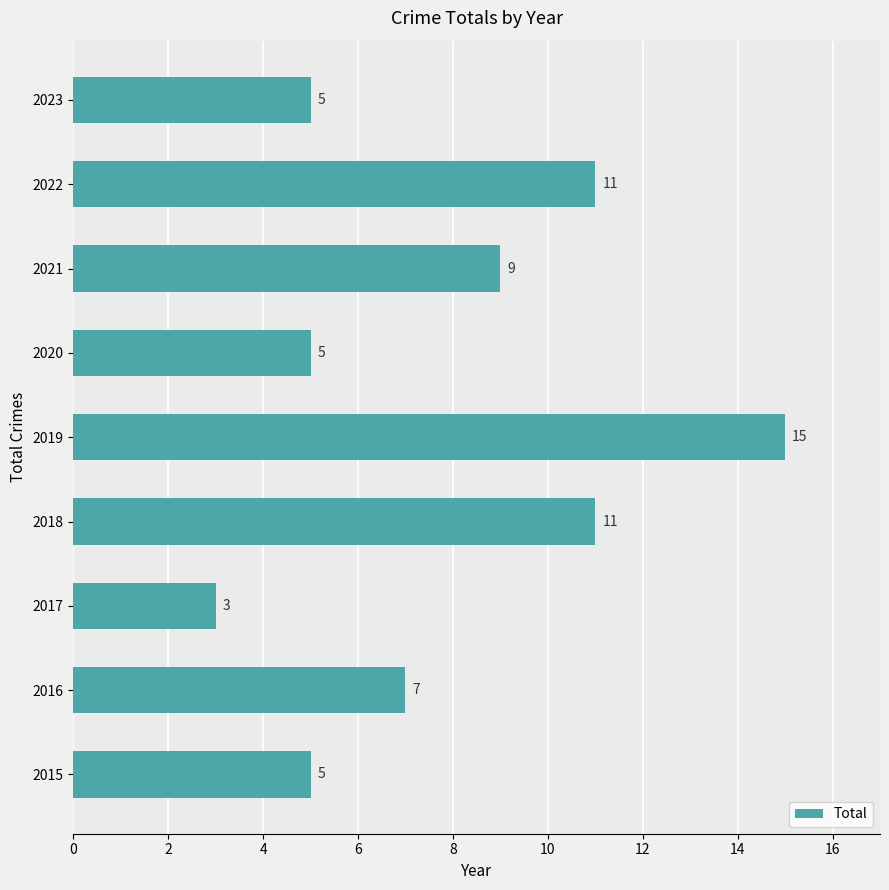

What is the difference between the maximum and minimum values?

12